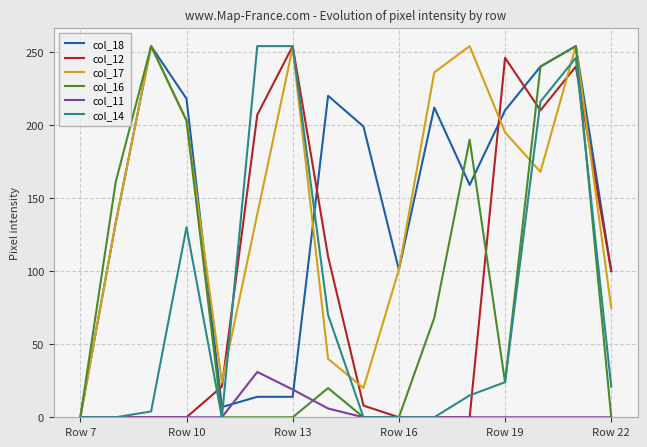

How many times do col_16 and col_12 cross each other?

4